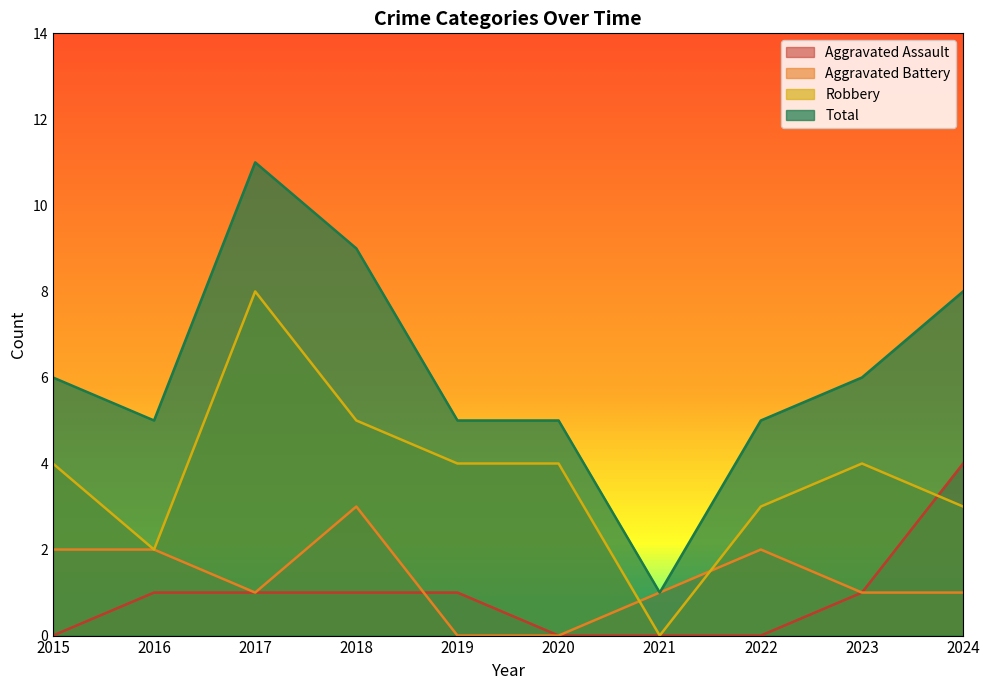

Which series changed the most between 2015 and 2020?

Aggravated Battery